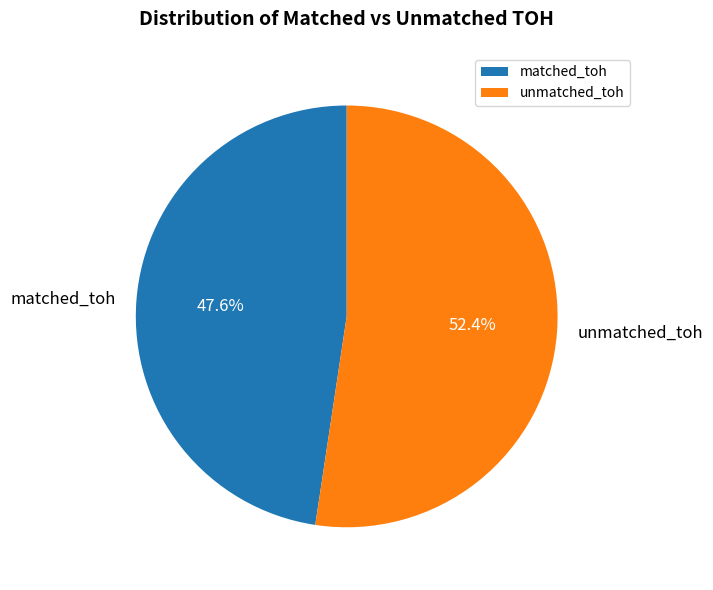

What is the total percentage of unmatched_toh and matched_toh?

100.0%